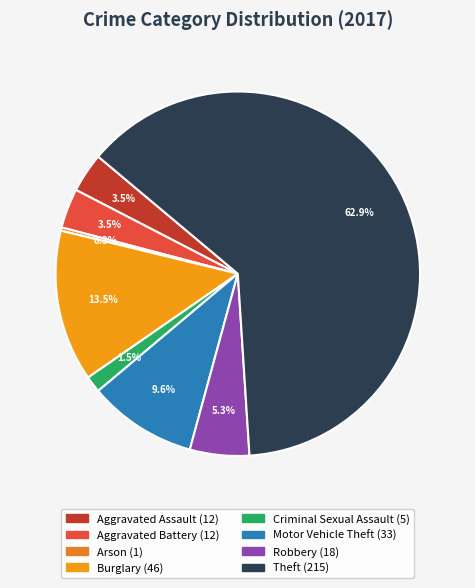

What percentage is the Motor Vehicle Theft slice, to the nearest percent?

10%